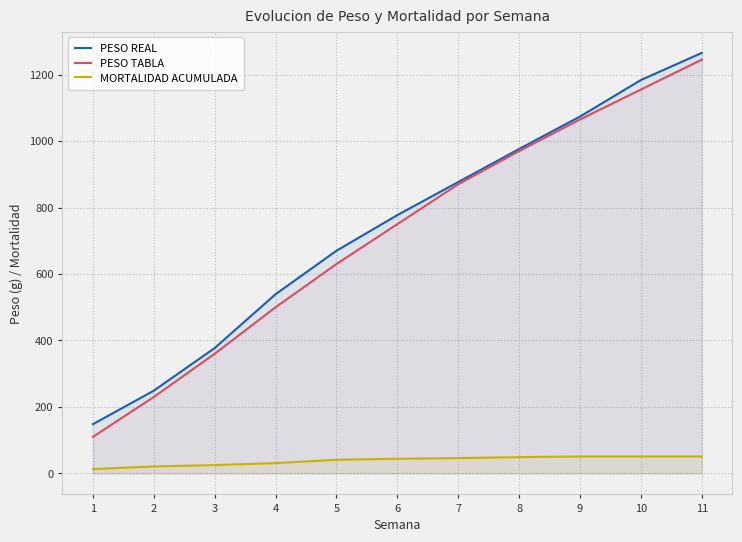

At 10, list the series in order from largest to smallest.

PESO REAL, PESO TABLA, MORTALIDAD ACUMULADA